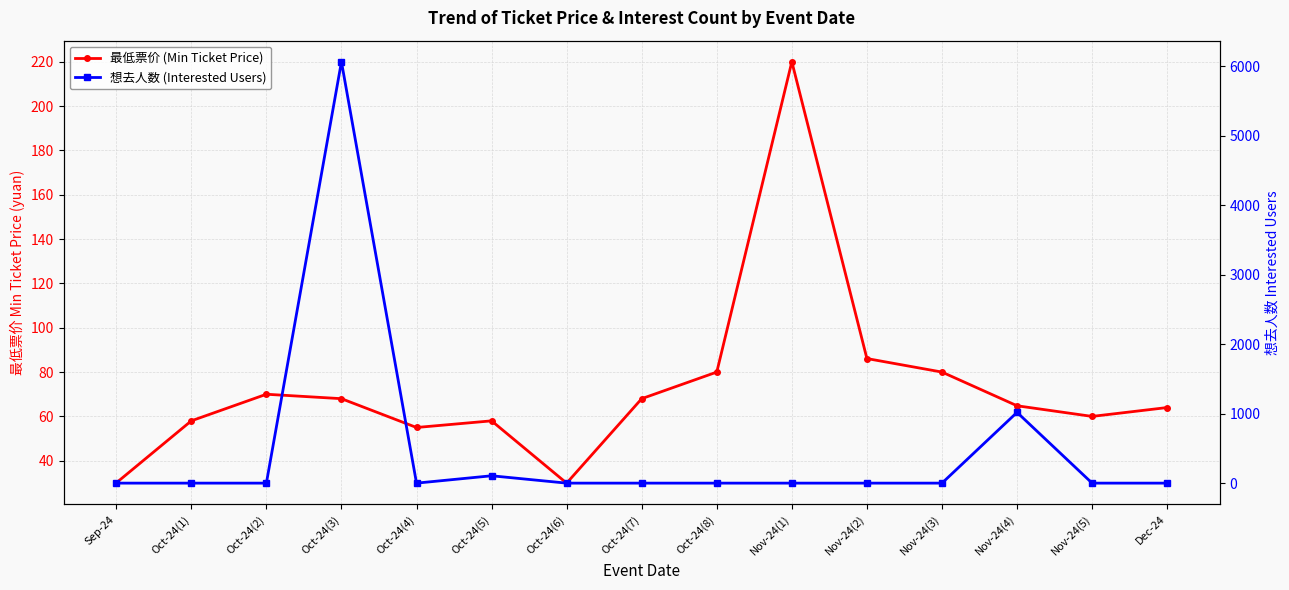

Reading left to right, extract all data points from this chart.

最低票价 (Min Ticket Price): 30.0	58.0	70.0	68.0	55.0	58.0	29.9	68.0	80.0	220.0	86.1	80.0	64.8	60.0	64.0
想去人数 (Interested Users): 0.0	0.0	0.0	6068.0	0.0	106.0	0.0	0.0	0.0	0.0	0.0	0.0	1019.0	0.0	0.0